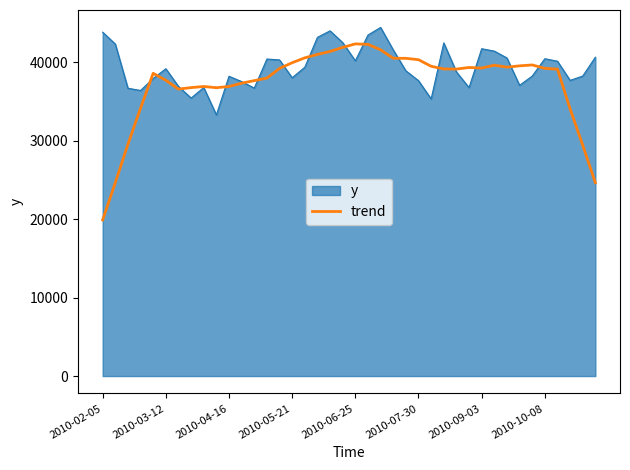

What is the minimum value for y?

33315.0